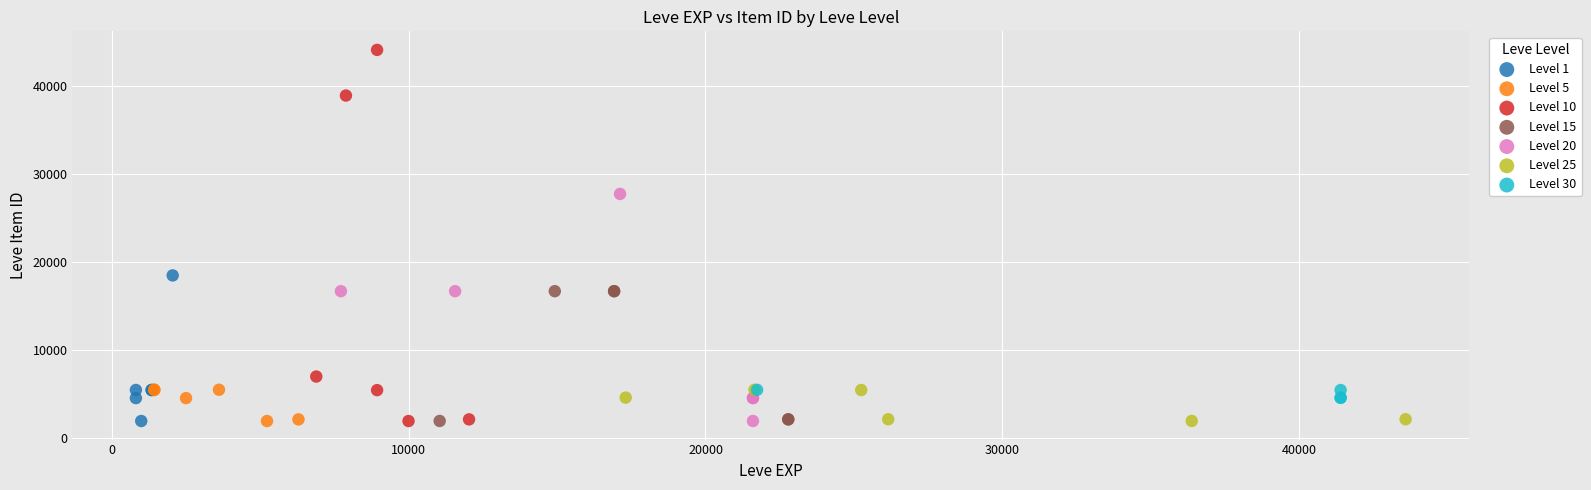

Which series reaches the maximum Y coordinate?

Level 10